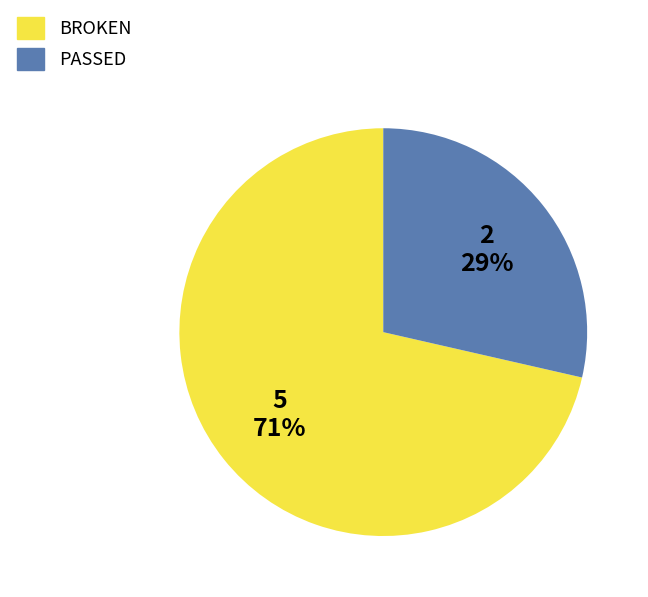

What is the smallest slice in the pie chart?

PASSED